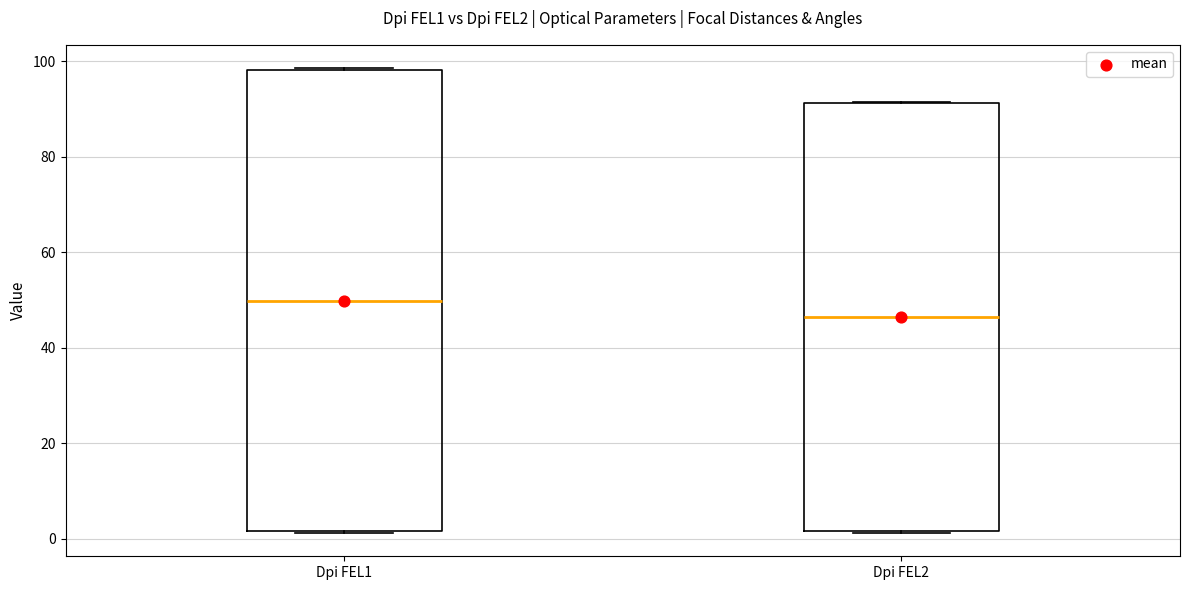

Which box is the tallest, from its lower edge to its upper edge?

Dpi FEL1